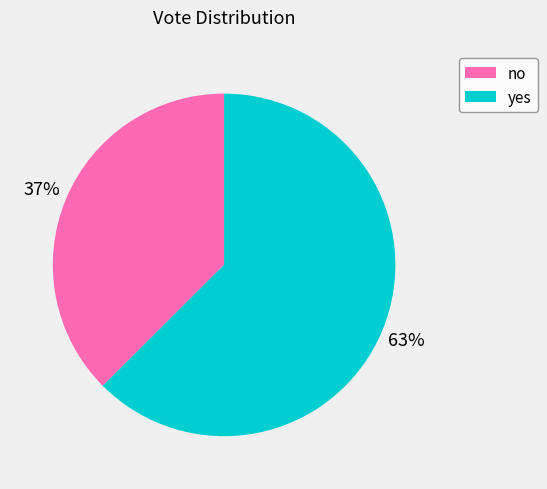

Which slice is the smallest?

no